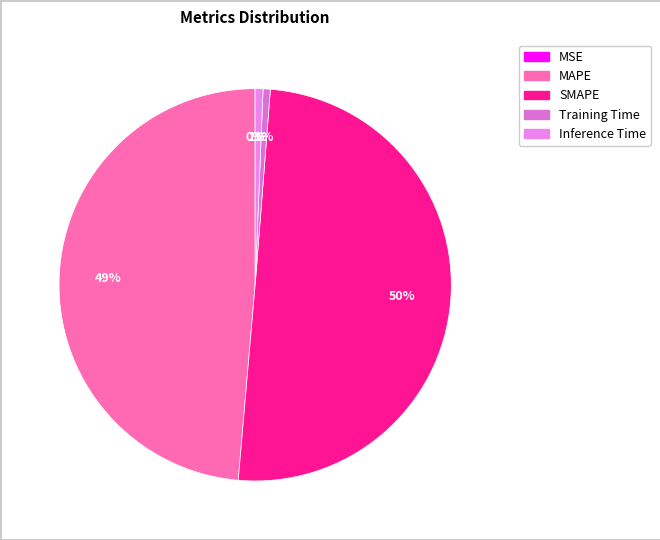

Does SMAPE represent more than half of the total?

Yes